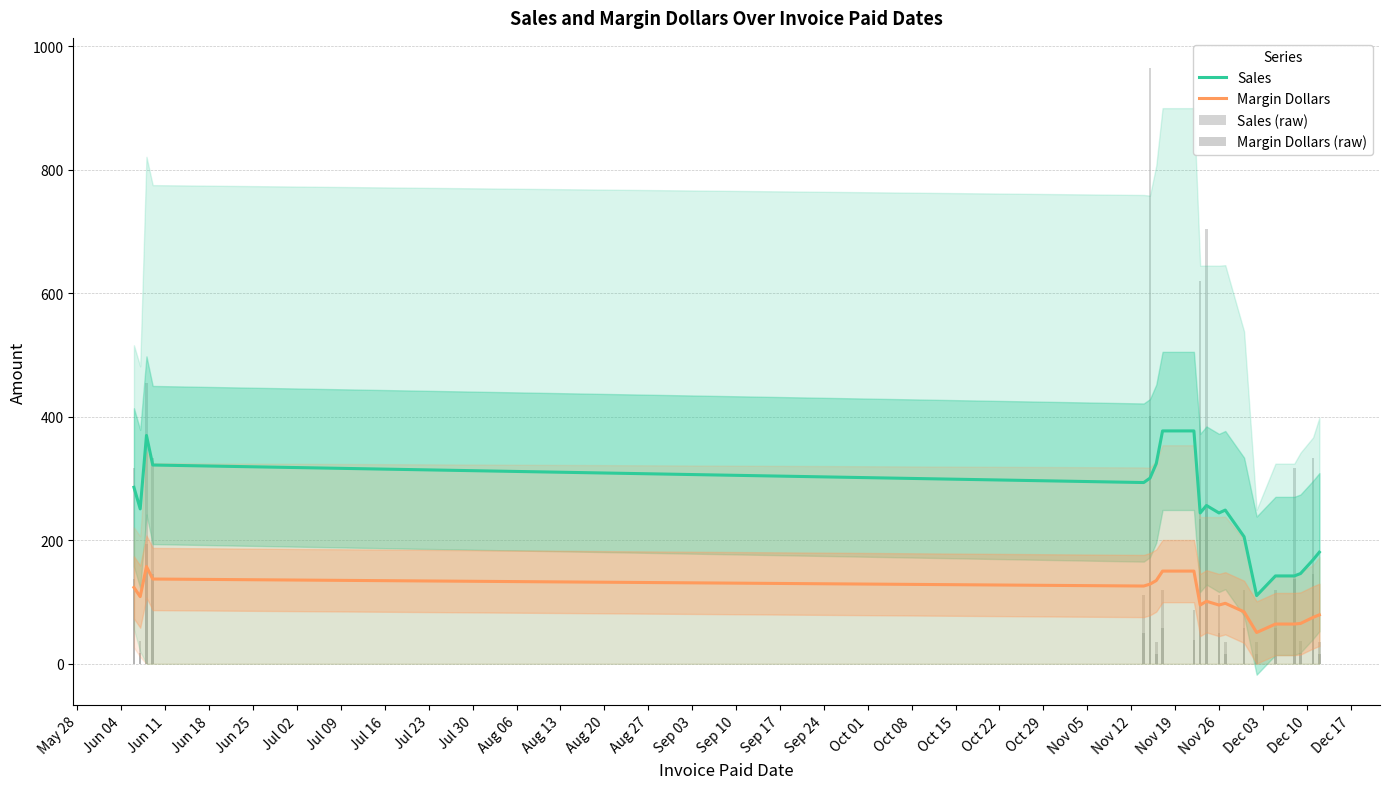

Does the chart contain any negative values?

No